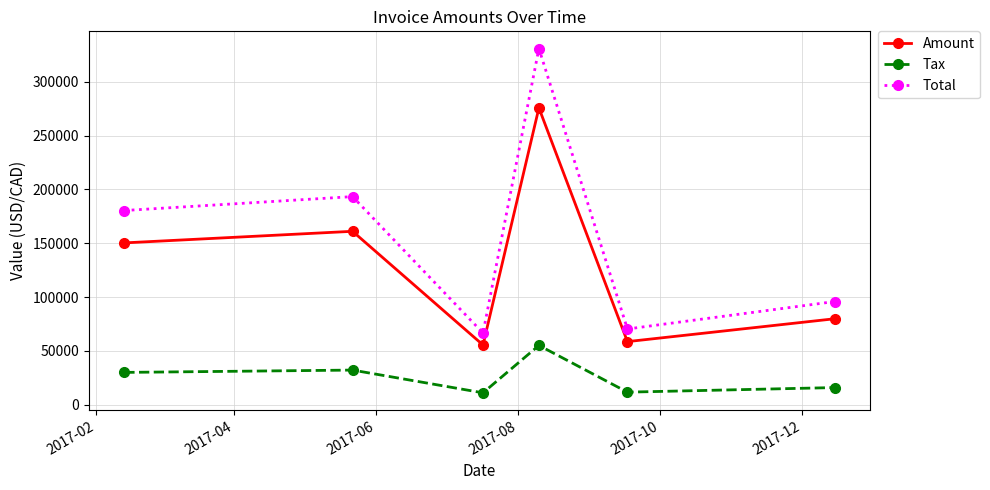

What is the value of the Tax point at the 2nd from the left?

32215.4